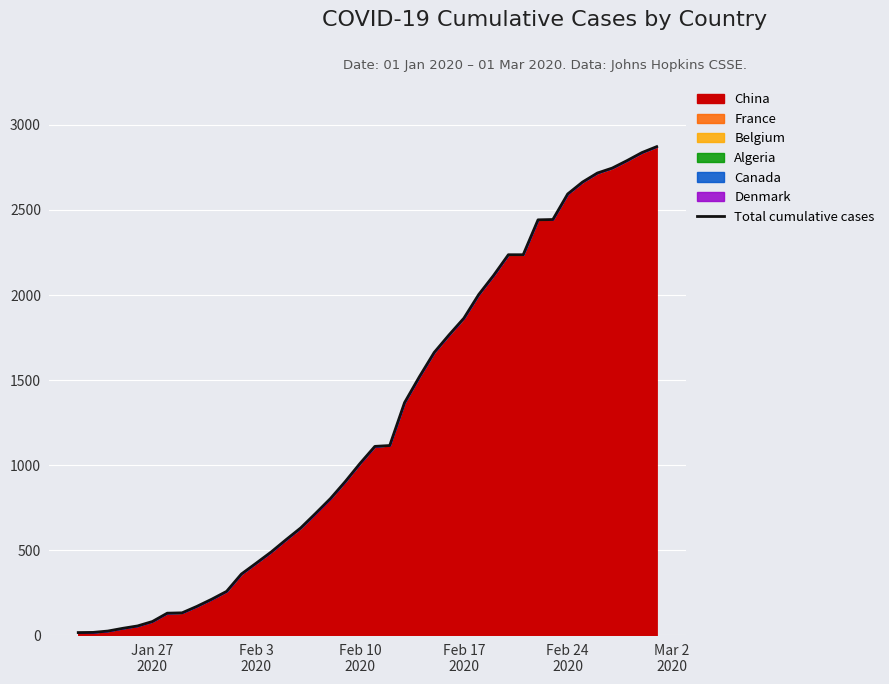

Count the number of categories in the chart.

40